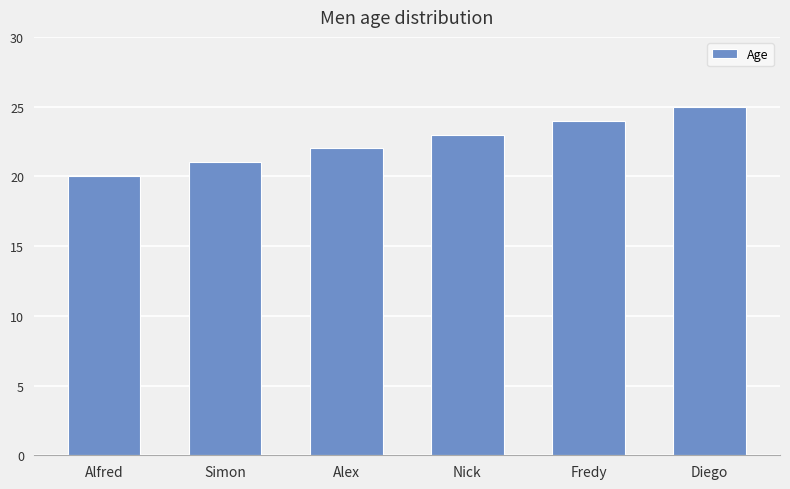

What is the sum of all values?

135